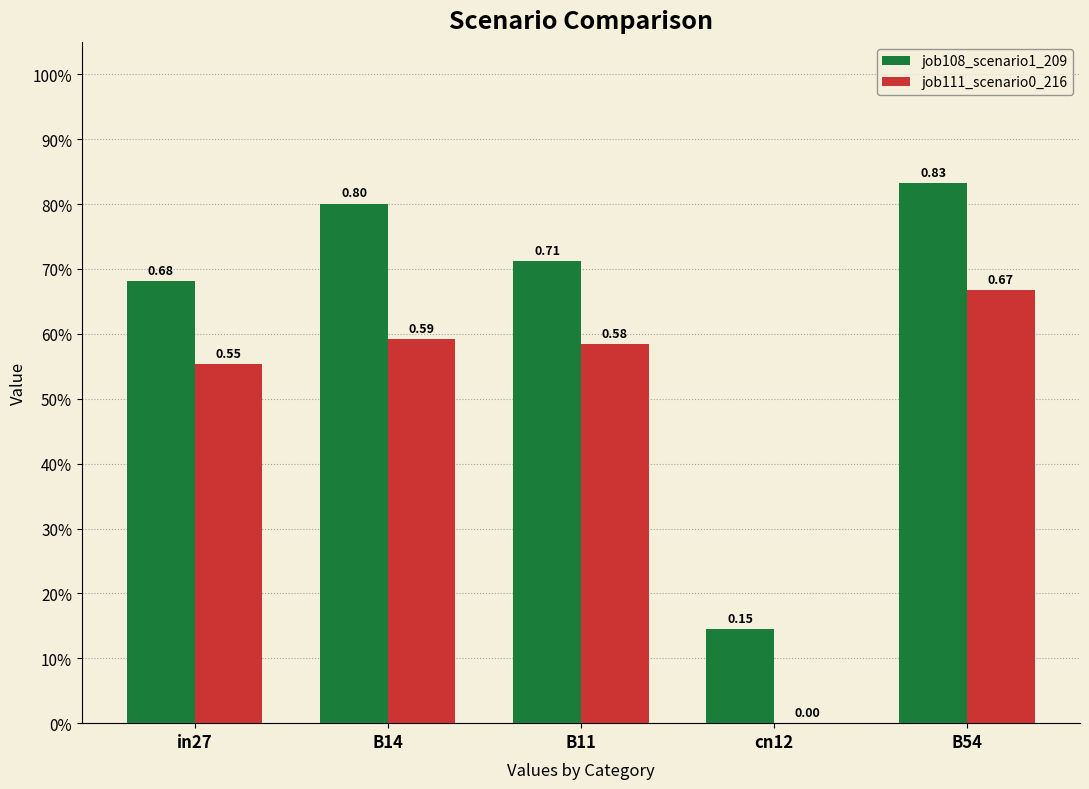

What is the difference between the maximum and minimum values in the job108_scenario1_209 series?

0.7